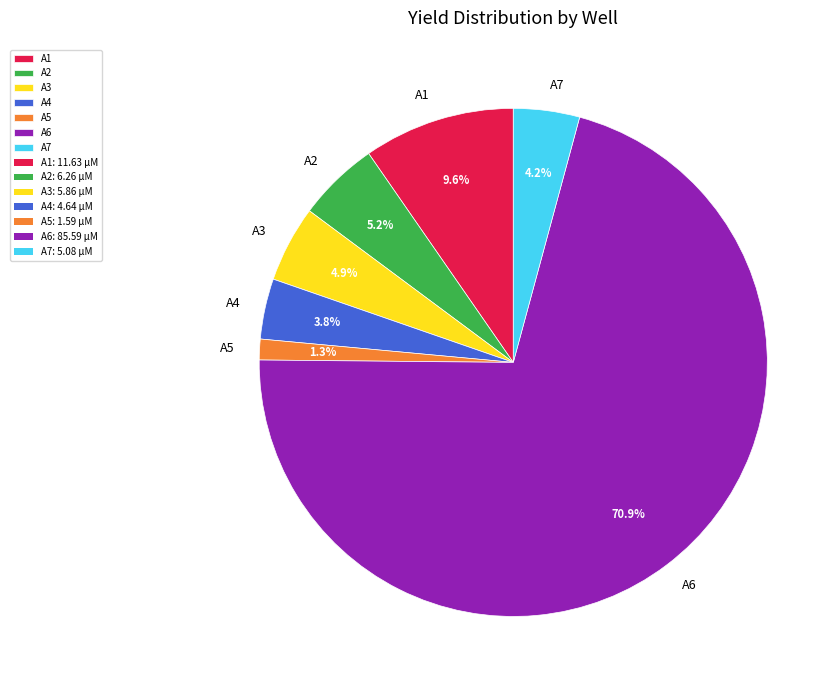

Does A3 represent more than half of the total?

No